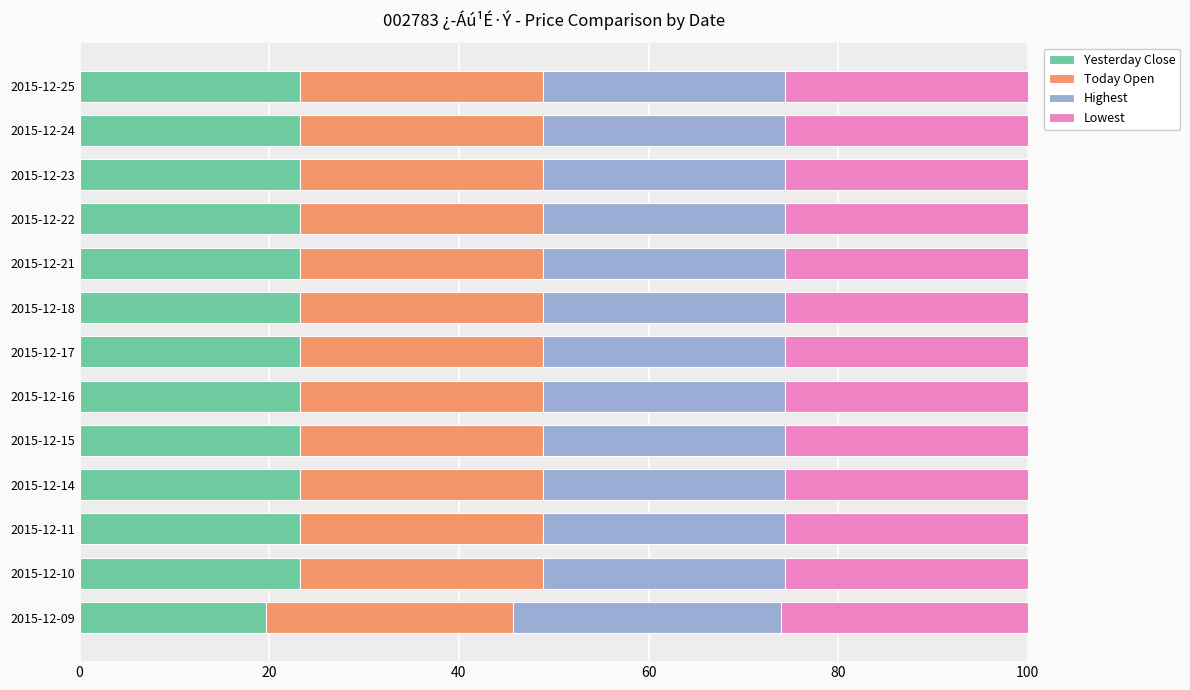

What is the lowest value of the Yesterday Close series?

19.7